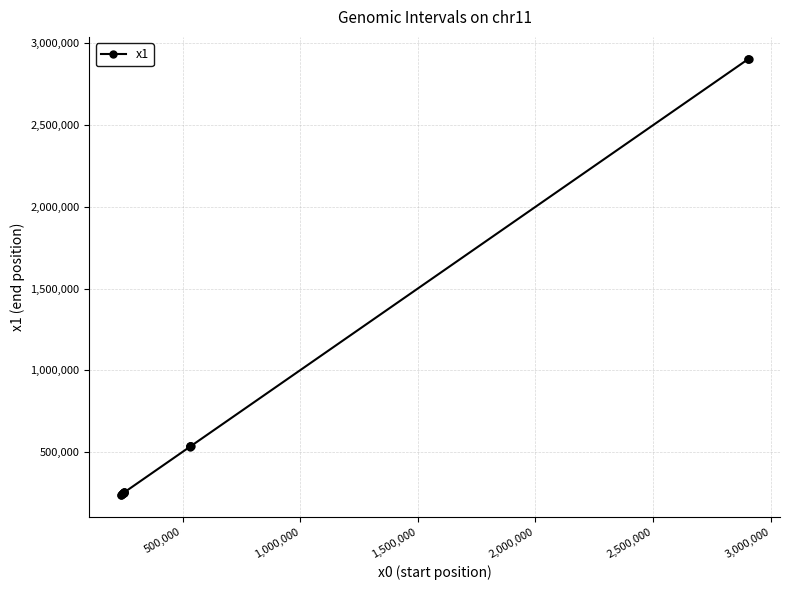

How many values are below 251986?

10